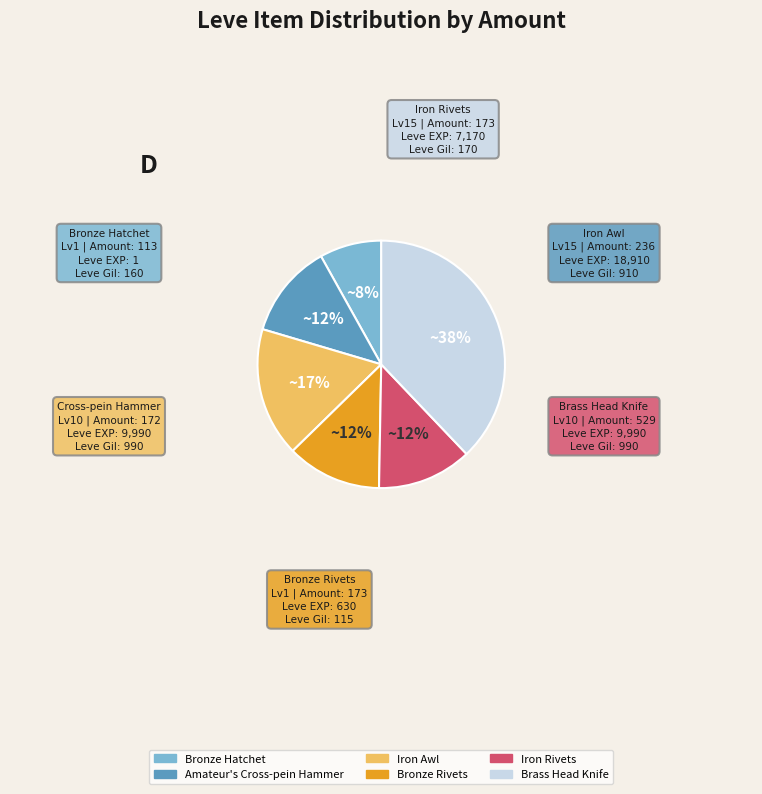

To the nearest percent, what is the average slice percentage?

17%